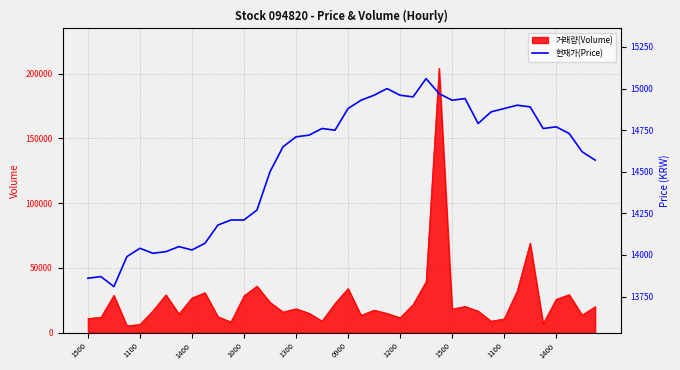

What is the greatest value displayed?

15060